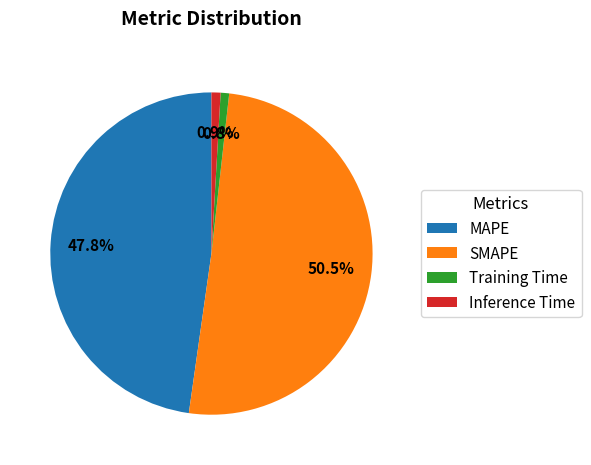

Which slice is the largest?

SMAPE